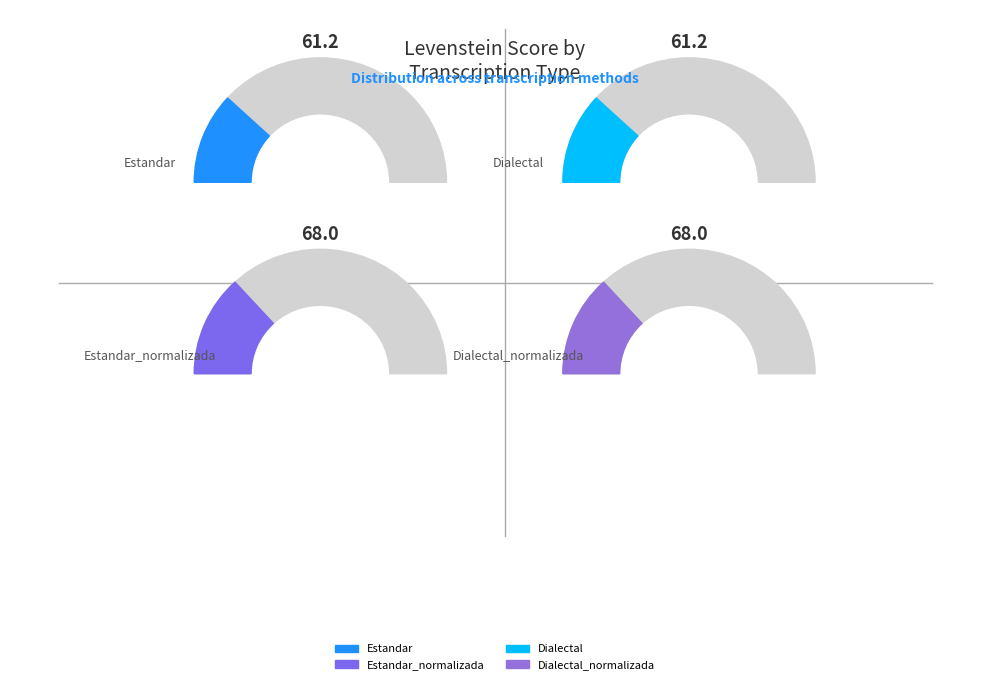

True or false: Dialectal accounts for 15% of the total.

False